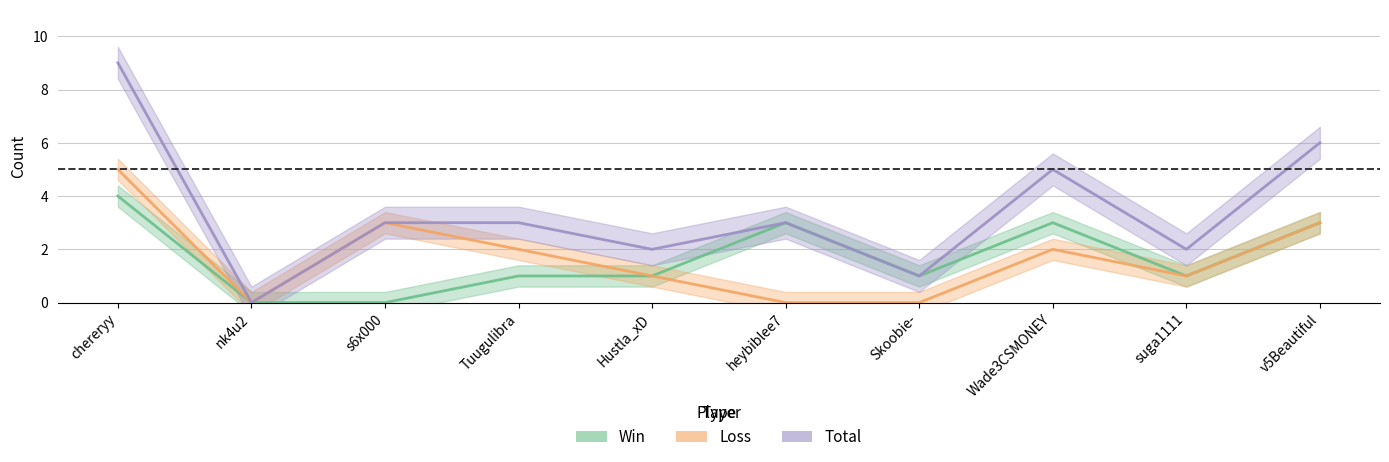

True or false: Total and Loss intersect in this chart.

False